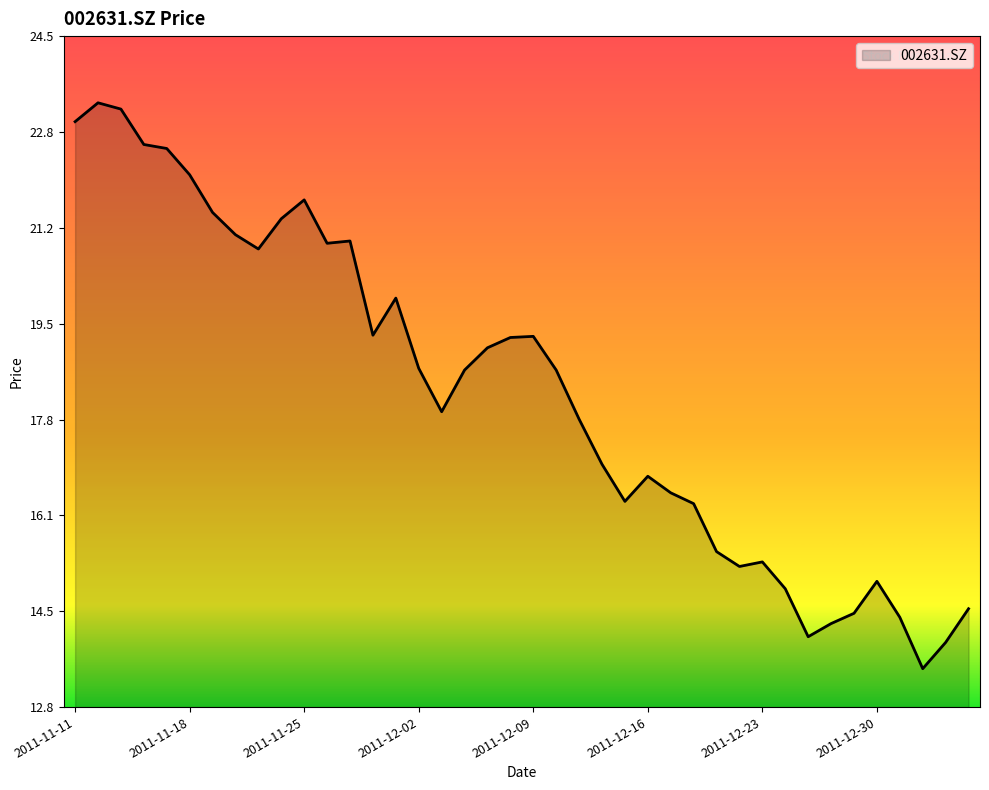

How many values exceed 18?

21